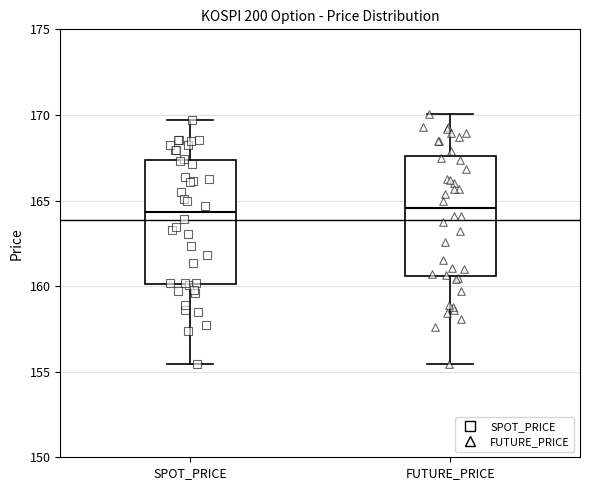

Reading left to right, transcribe this box plot: for each box, give where its median line is, the range the box spans, and where its two whiskers end, as read against the y-axis. The values are not printed on the chart, so give them approximately, as read against the axis.

SPOT_PRICE: median 164.5, box 160.0 to 167.5, whiskers 155.5 to 169.5
FUTURE_PRICE: median 164.5, box 160.5 to 167.5, whiskers 155.5 to 170.0